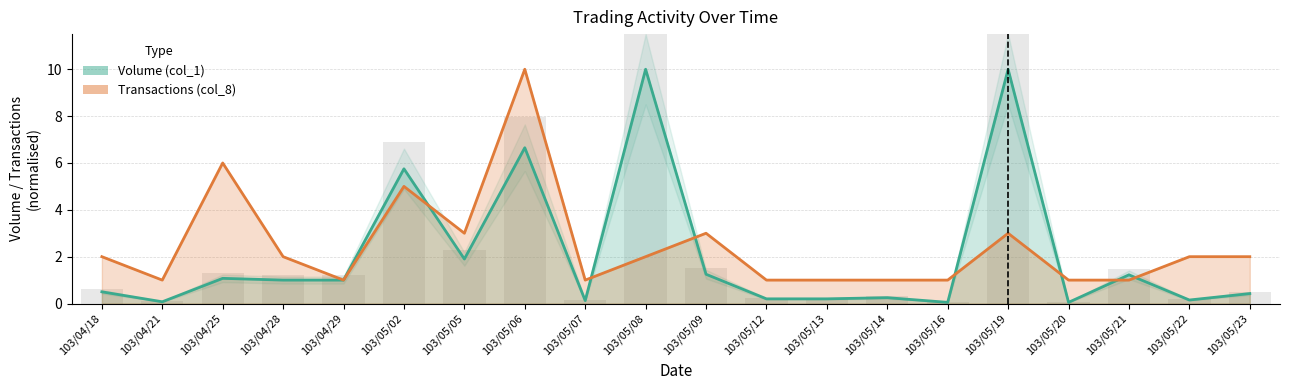

At how many categories does at least one series exceed 6?

3